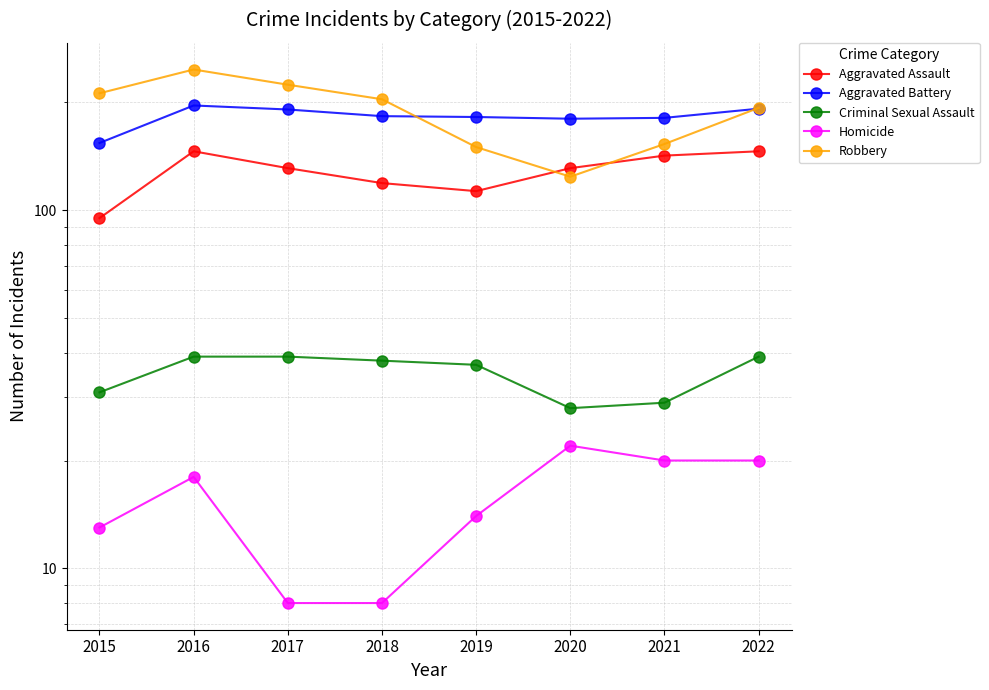

Where does the Aggravated Assault series first go above 131?

2016